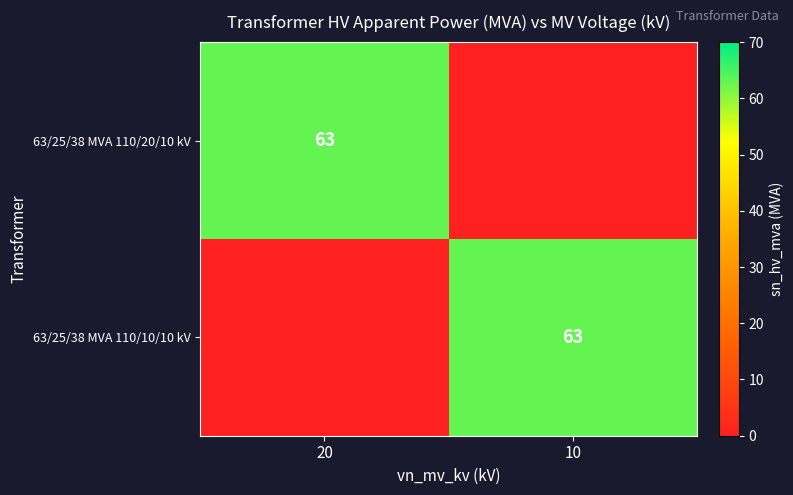

The value of 63/25/38 MVA 110/10/10 kV at 10 is 63. True or false?

True